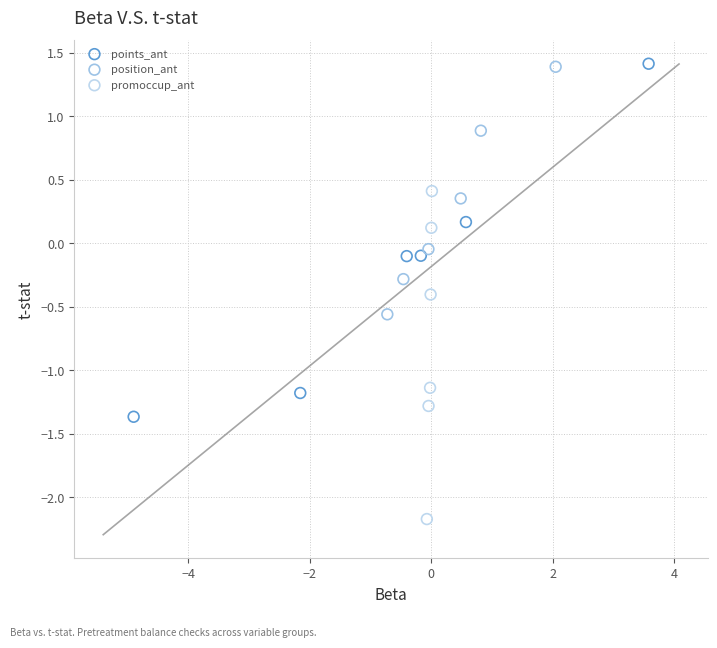

Which series contains the lowest Y value?

promoccup_ant